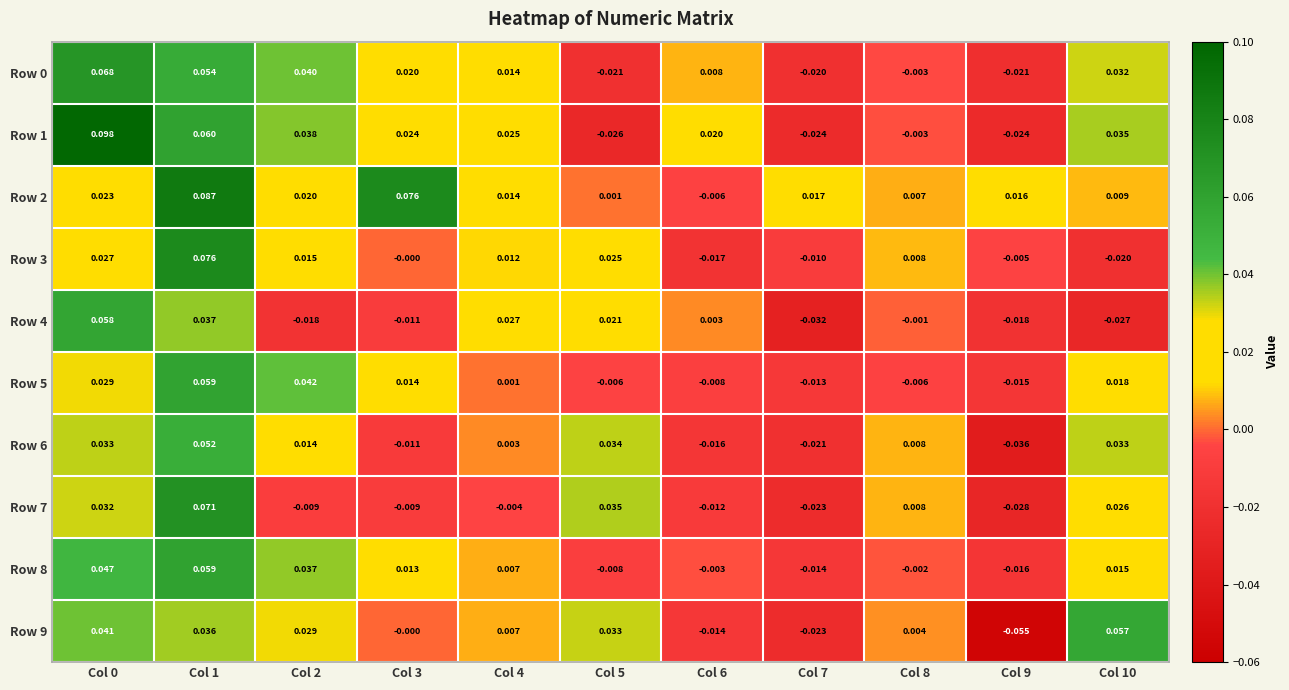

How many data points in Row 4 are above 0?

5